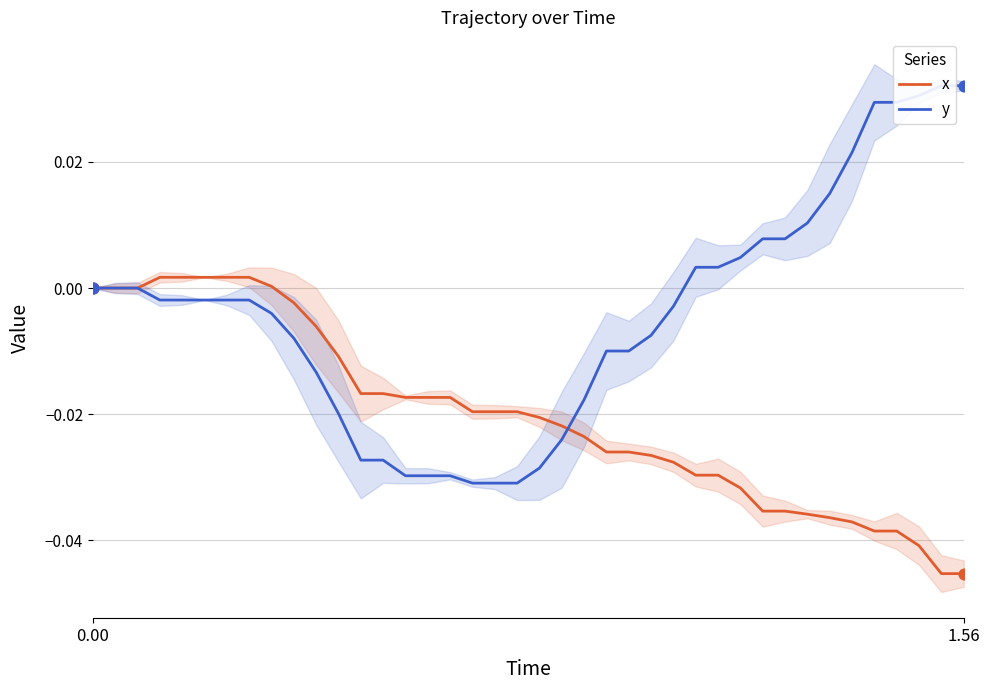

What are all the series names shown in the legend?

x, y